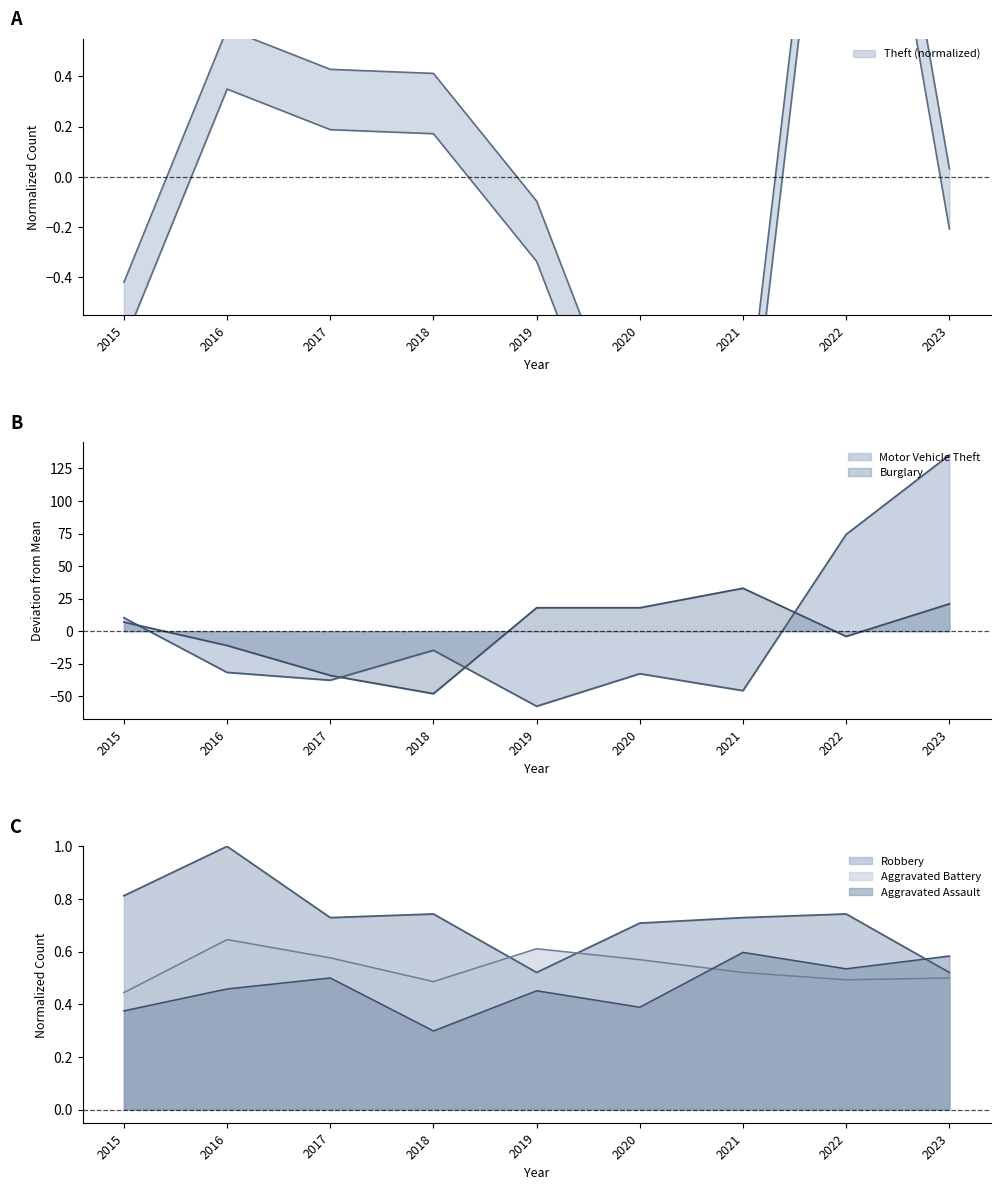

At how many categories does at least one series exceed 126?

1